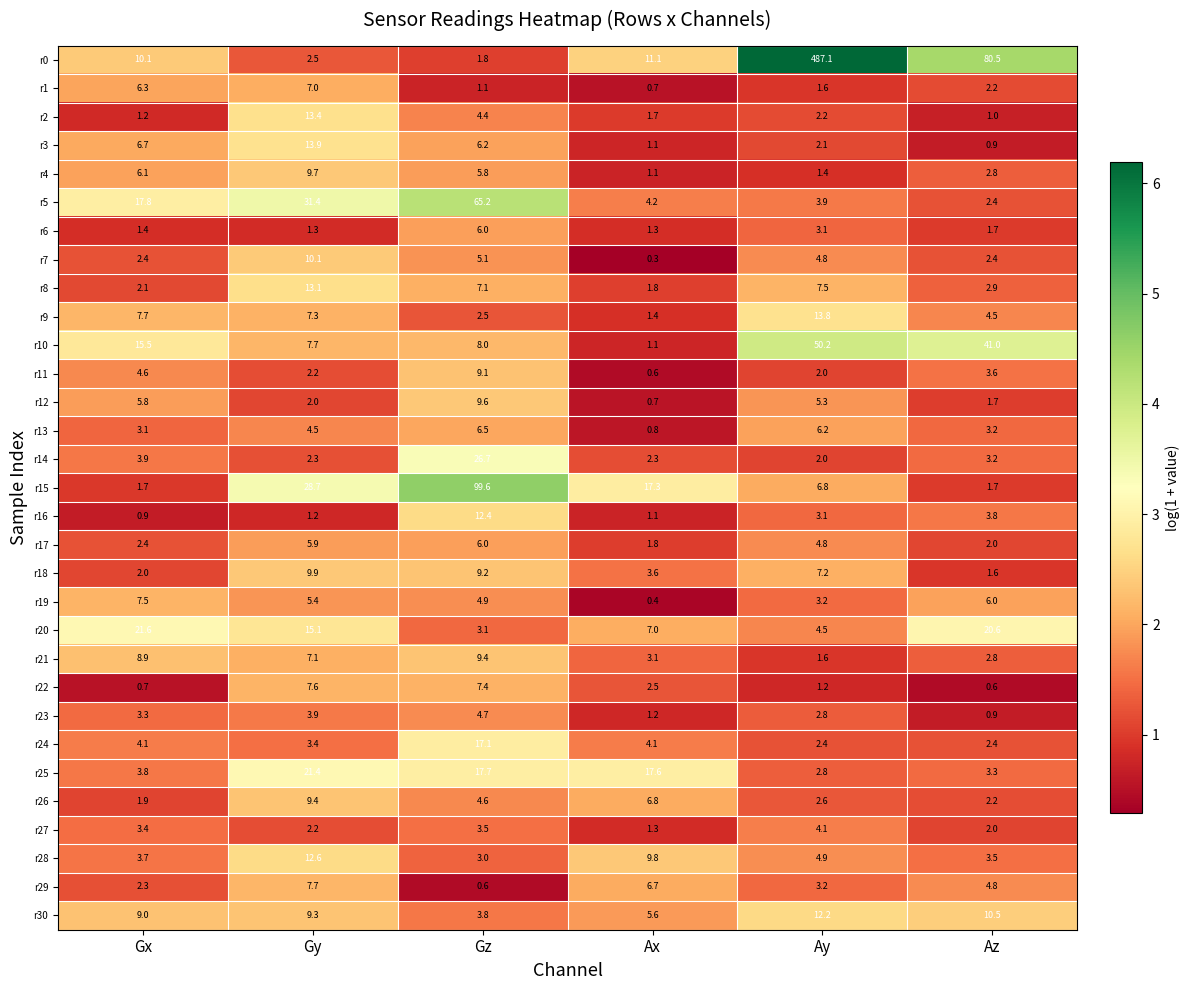

Which series has the largest range (max minus min)?

r0